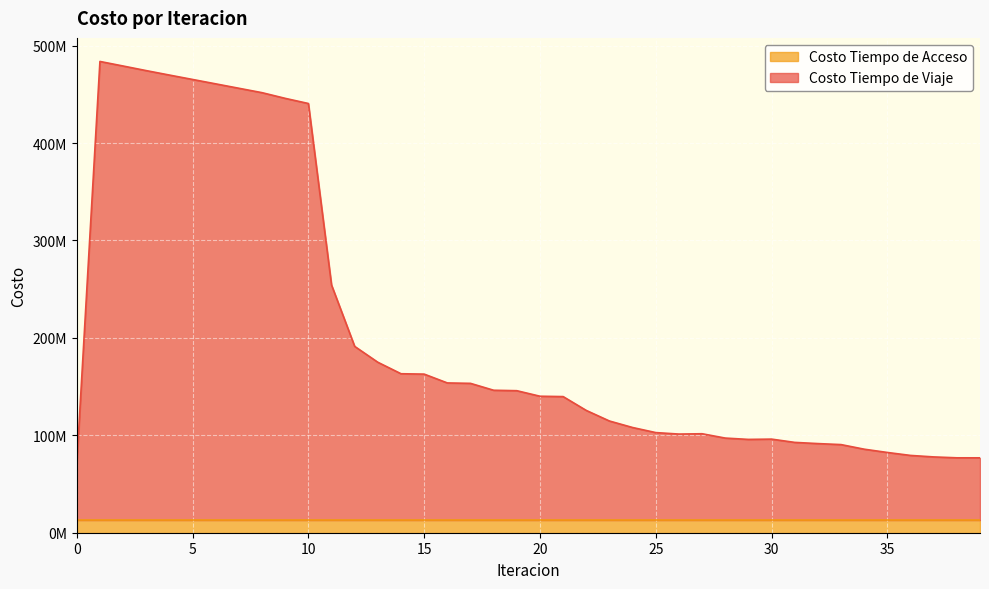

Where is the data nearest to the value 277219286?

11